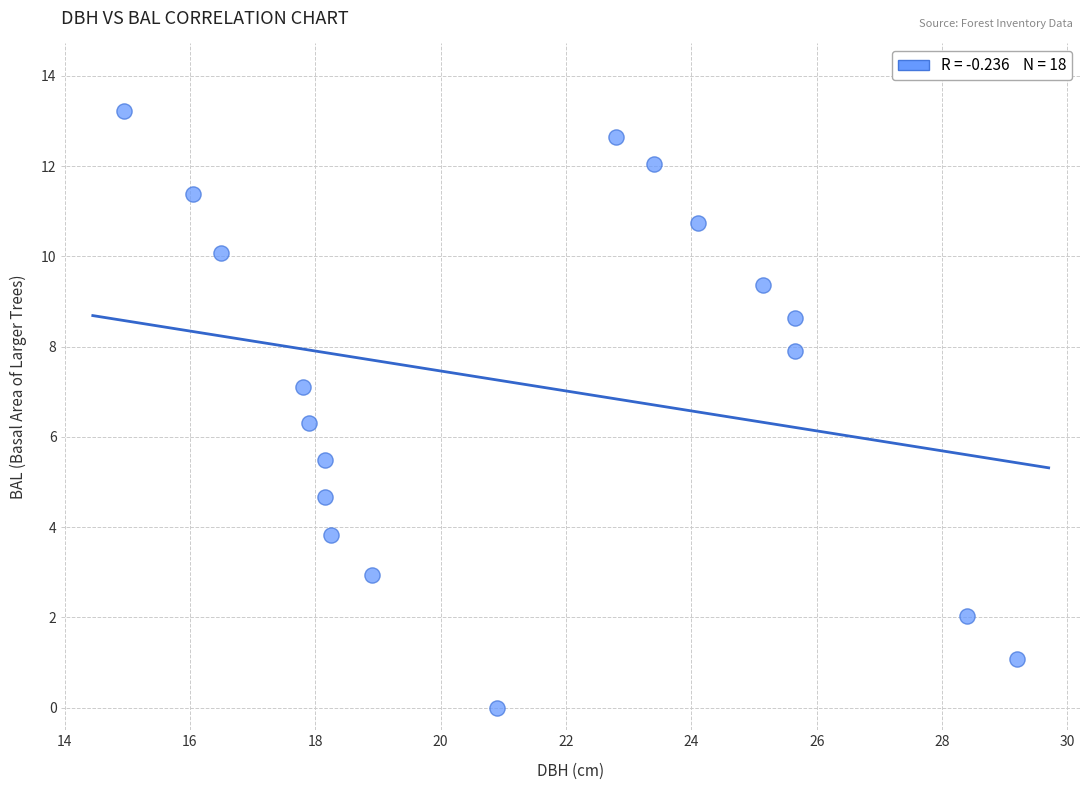

What Y value in the scatter plot is closest to 6?

6.3